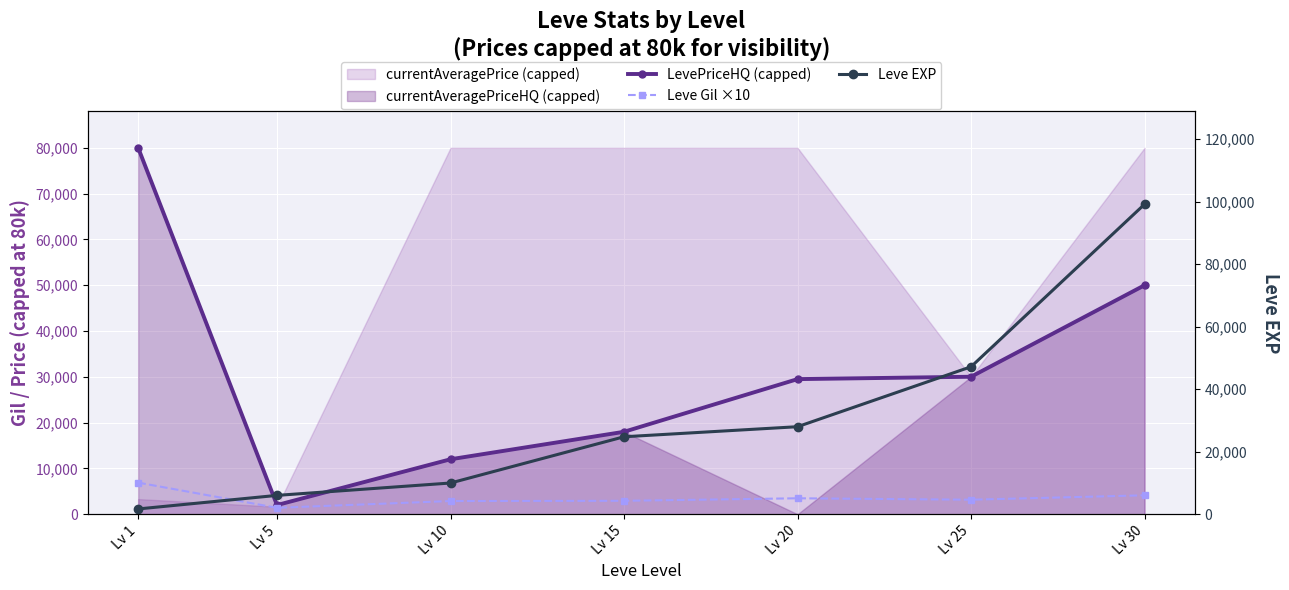

At which category is the sum across all series the highest?

Lv 30